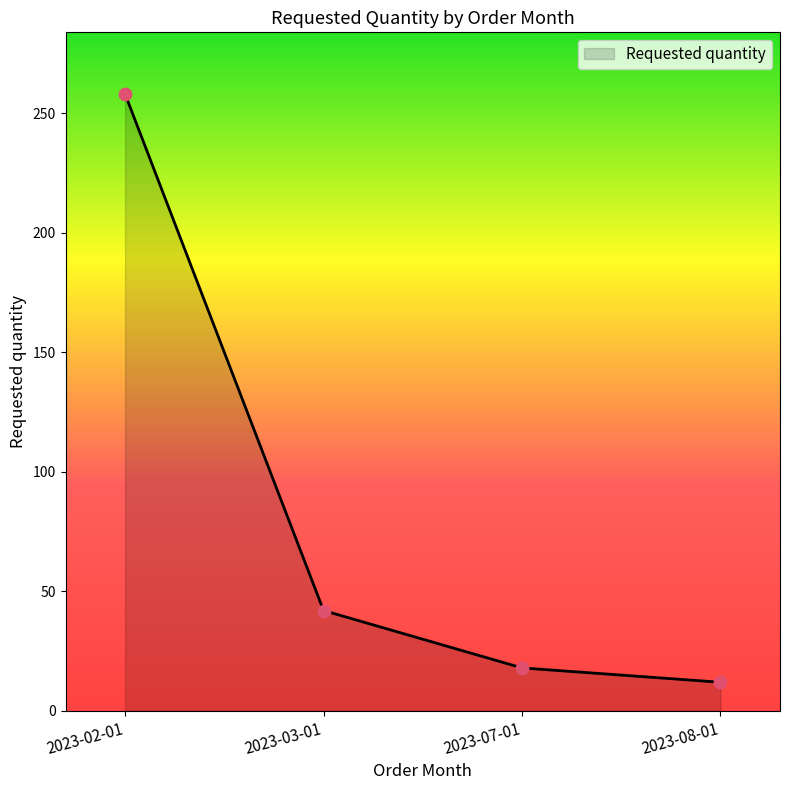

What is the change in value from 2023-02-01 to 2023-08-01?

-246